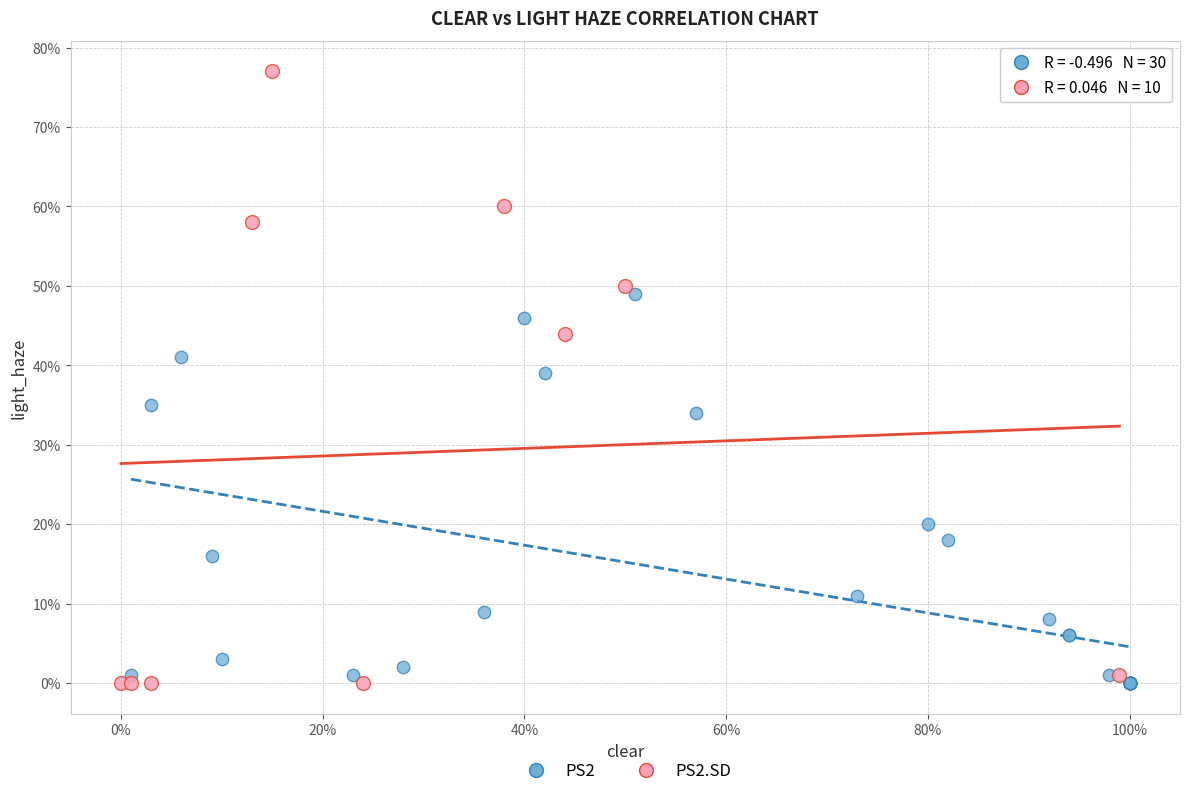

What are all the series names shown in the legend?

PS2, PS2.SD